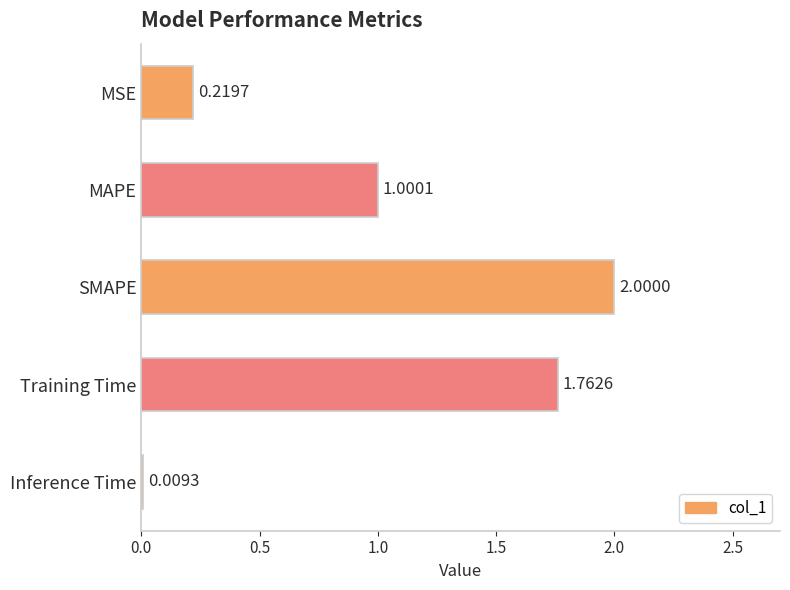

List the labels in order of value, largest first.

SMAPE, Training Time, MAPE, MSE, Inference Time